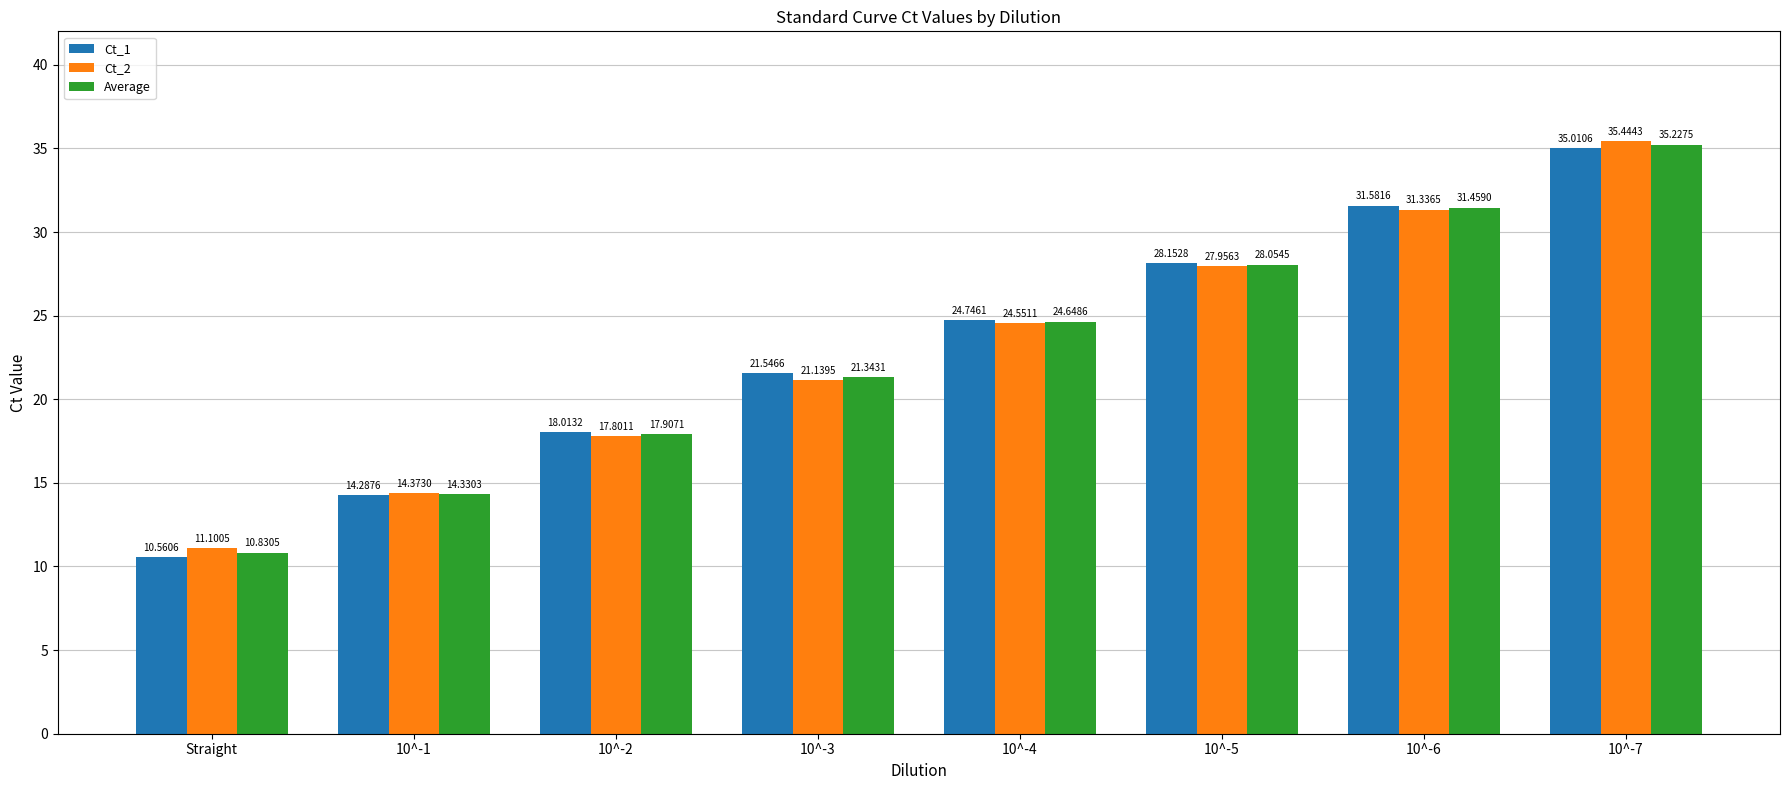

What are all the series names shown in the legend?

Ct_1, Ct_2, Average